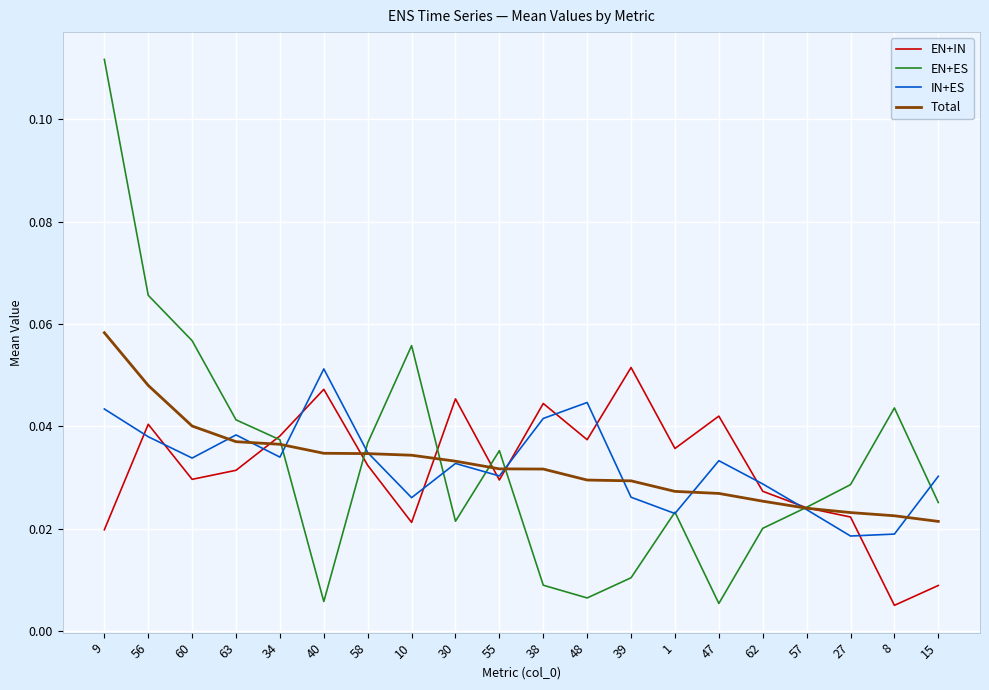

Is it true that IN+ES equals 0.0 at 40?

False